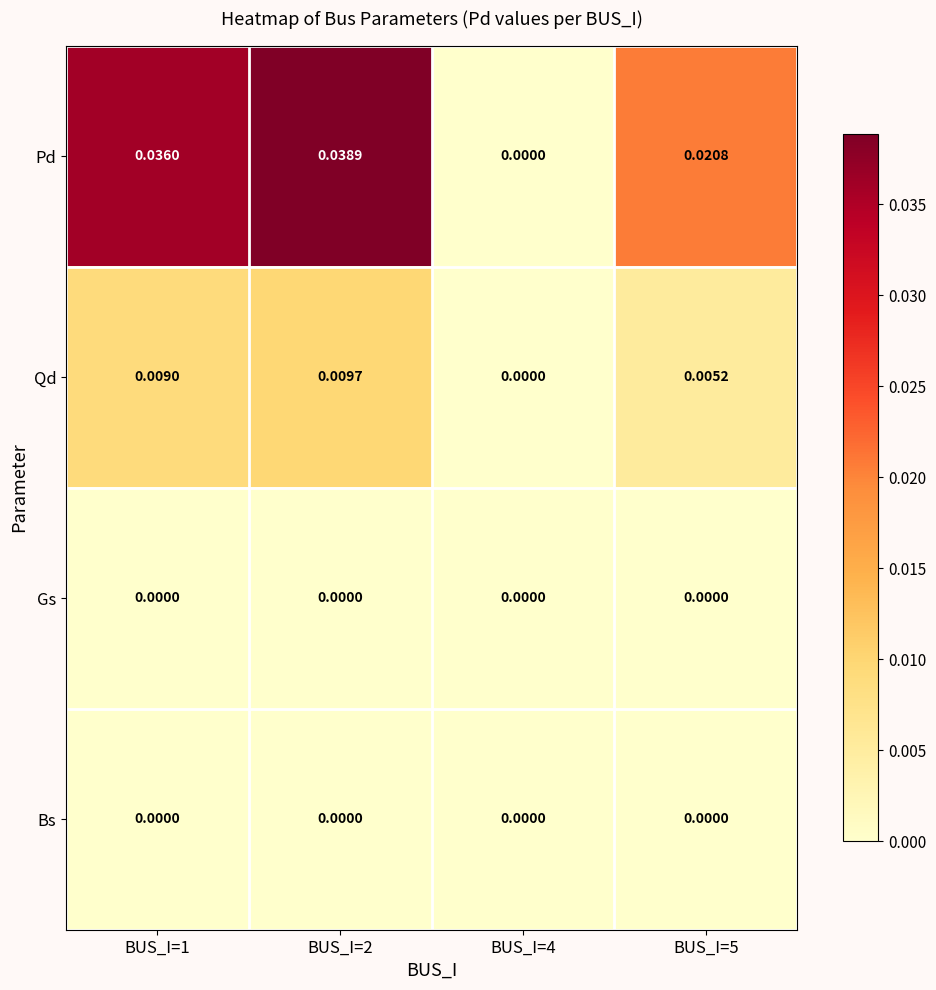

Which series has the largest total across all categories?

Pd